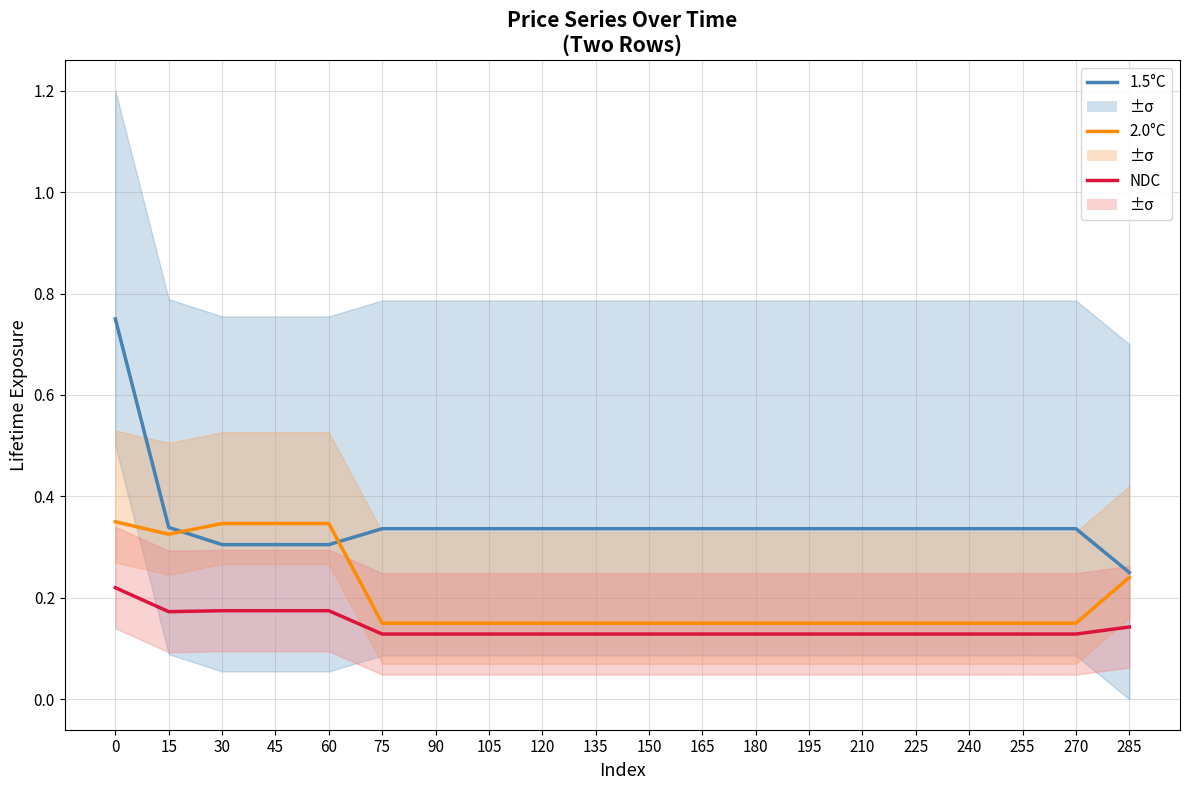

True or false: 2.0°C and NDC intersect in this chart.

False